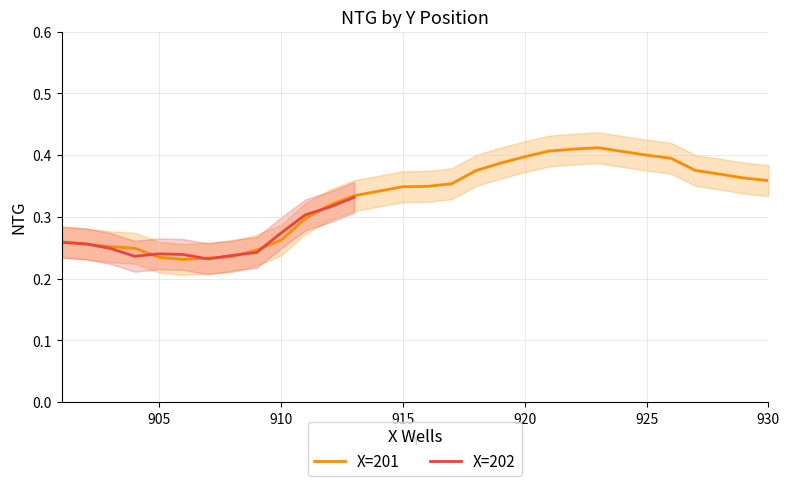

The value at 917 is 0.6. True or false?

False